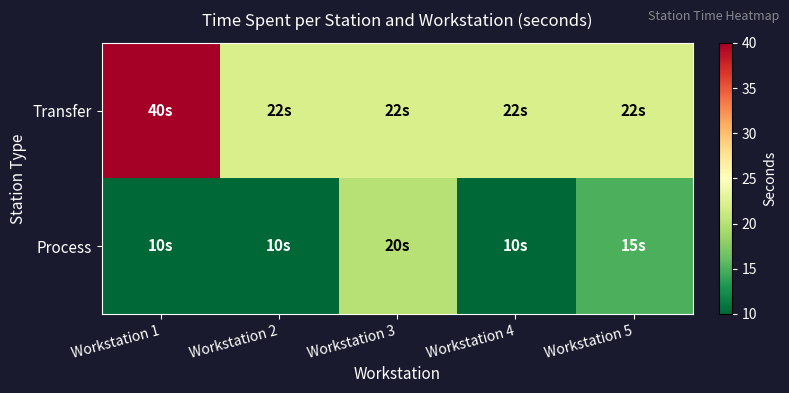

Which series has the largest total across all categories?

Transfer